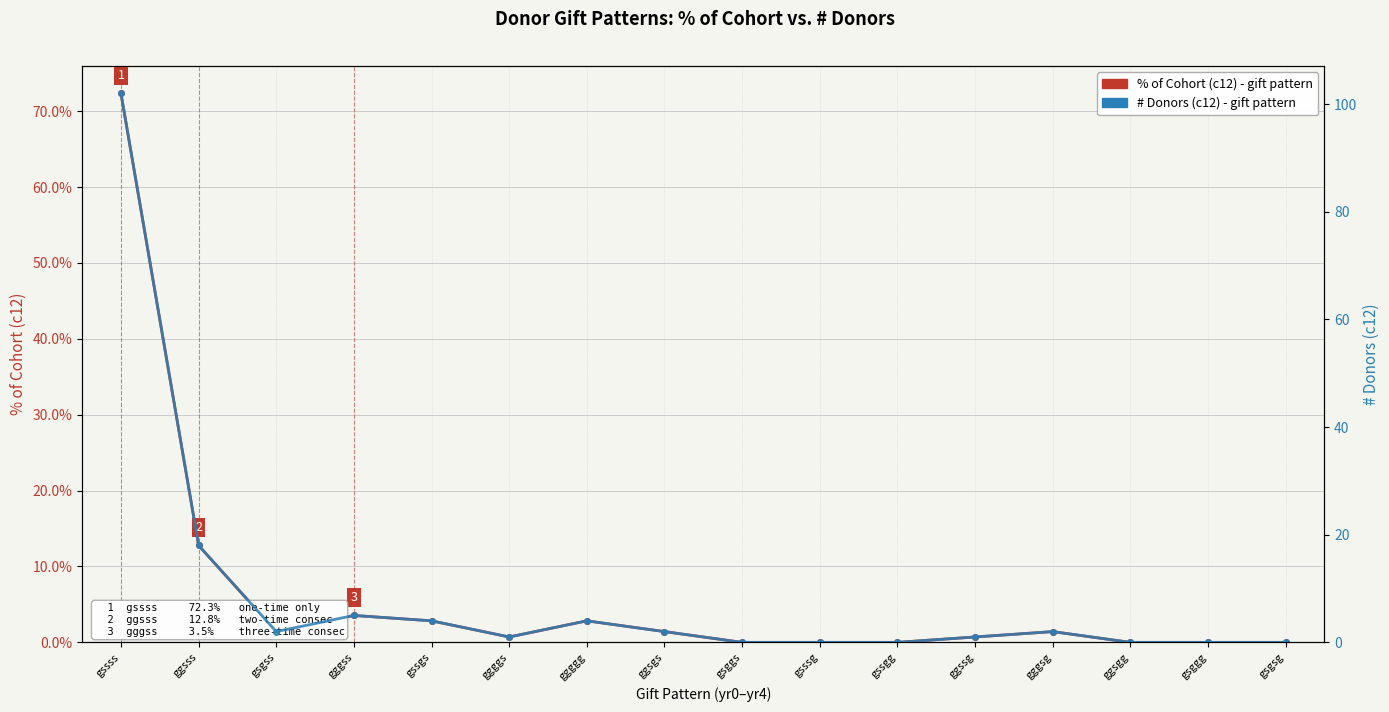

True or false: % of Cohort (c12) - gift pattern has more than 0 interior local peaks.

True